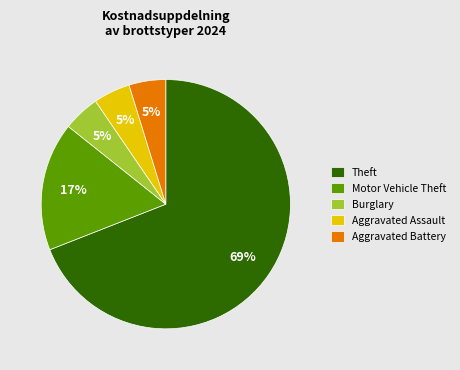

What is the largest slice in the pie chart?

Theft